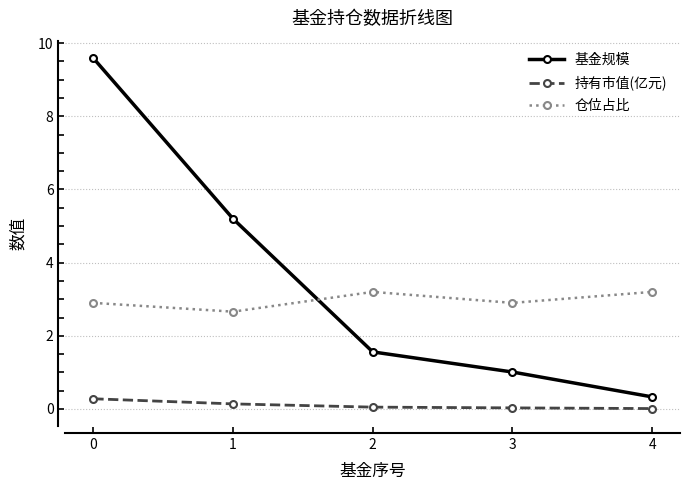

The 仓位占比 series shows 3.2 at 4. True or false?

True